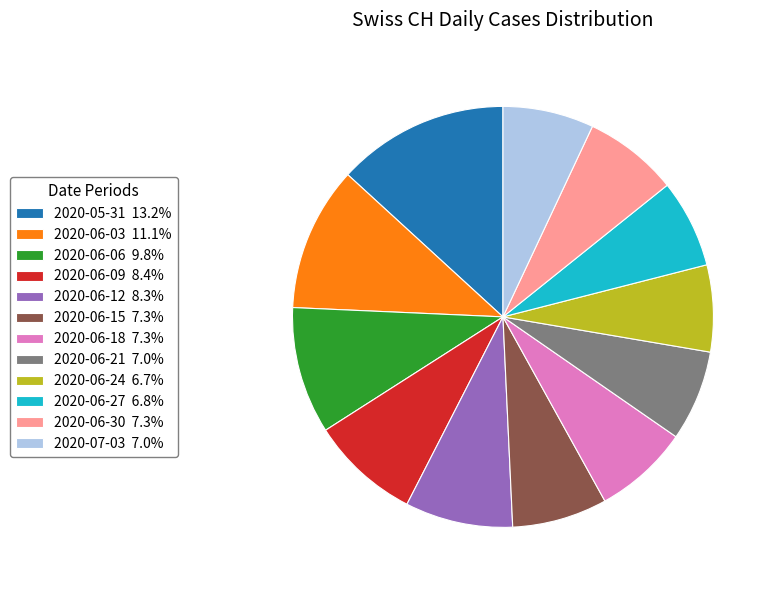

Approximately how many times larger is the value at 2020-06-24 6.7% compared to 2020-06-06 9.8%?

0.7